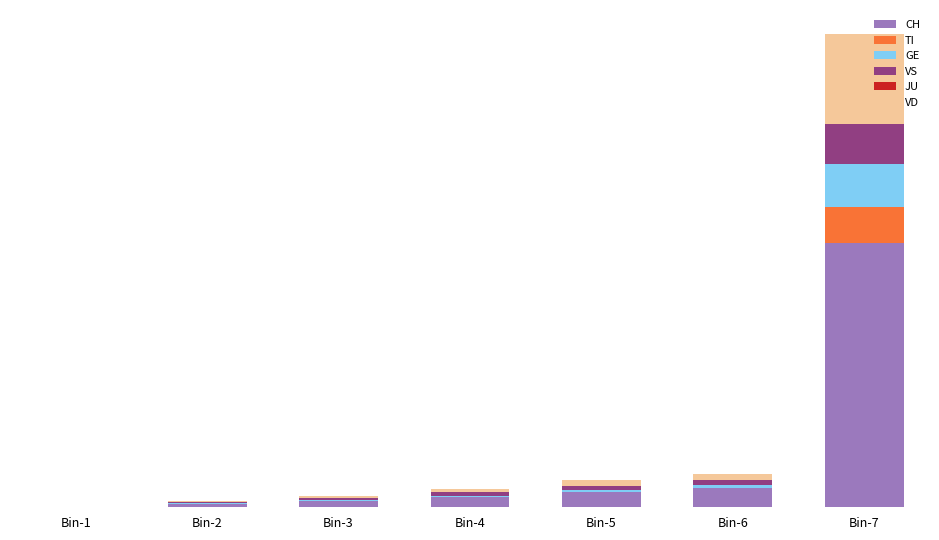

Are the bars horizontal?

No